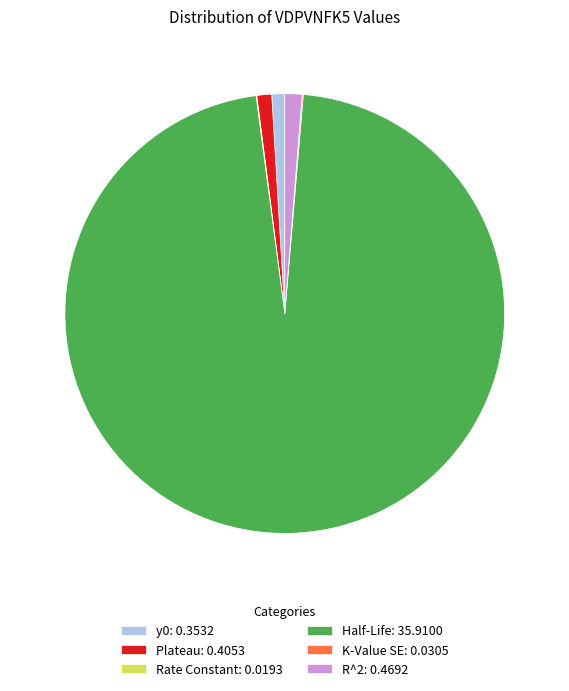

True or false: Plateau: 0.4053 accounts for 1% of the total.

True